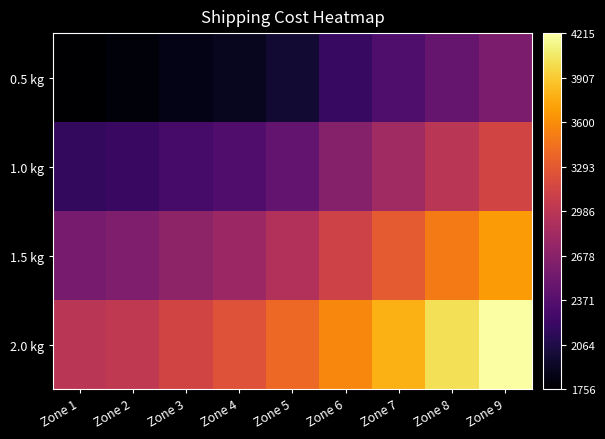

Reading left to right, what are all the values shown in this chart?

0.5 kg: Zone 1=1756.5	Zone 2=1799.3	Zone 3=1854.3	Zone 4=1892.5	Zone 5=1978.2	Zone 6=2196.8	Zone 7=2328.2	Zone 8=2468.9	Zone 9=2595.8
1.0 kg: Zone 1=2163.1	Zone 2=2205.9	Zone 3=2280.8	Zone 4=2340.5	Zone 5=2449.0	Zone 6=2653.8	Zone 7=2812.8	Zone 8=2984.0	Zone 9=3135.4
1.5 kg: Zone 1=2569.8	Zone 2=2612.6	Zone 3=2707.4	Zone 4=2788.4	Zone 5=2919.8	Zone 6=3110.9	Zone 7=3297.4	Zone 8=3499.2	Zone 9=3675.0
2.0 kg: Zone 1=2976.4	Zone 2=3019.2	Zone 3=3133.9	Zone 4=3236.3	Zone 5=3390.7	Zone 6=3568.0	Zone 7=3782.0	Zone 8=4014.4	Zone 9=4214.7